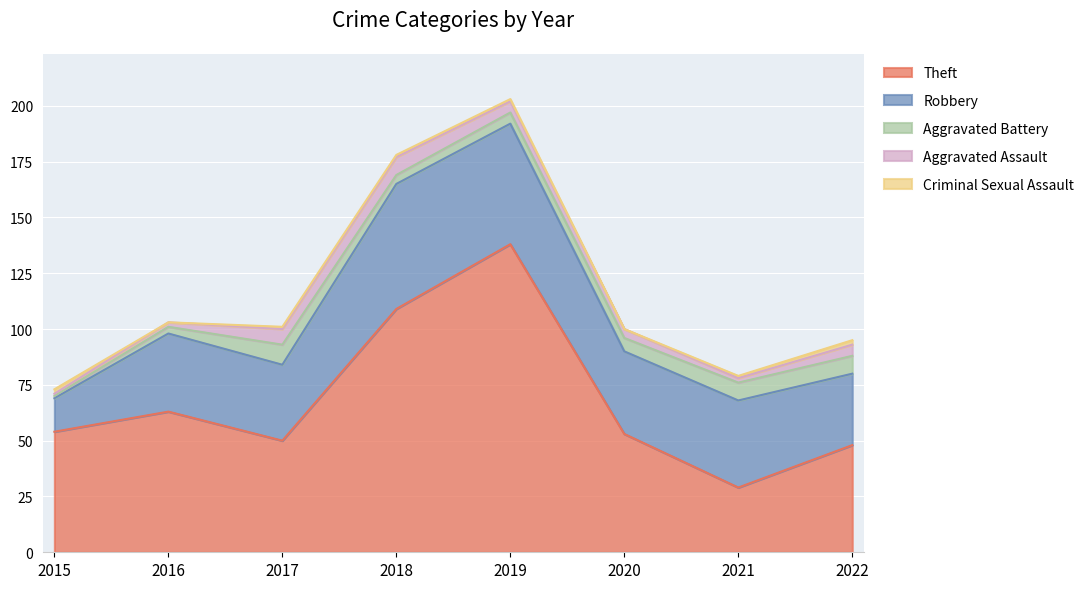

How many values in the Aggravated Battery series are below 6?

4